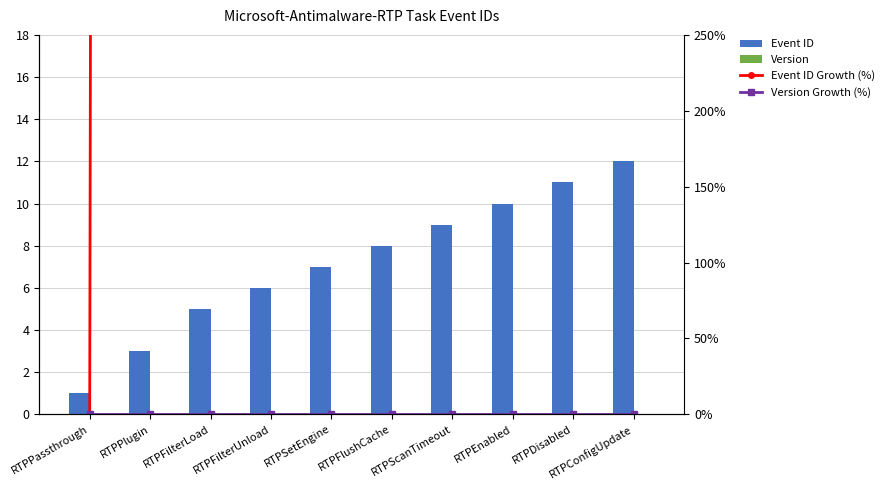

Which has a higher value, RTPEnabled or RTPScanTimeout?

RTPEnabled